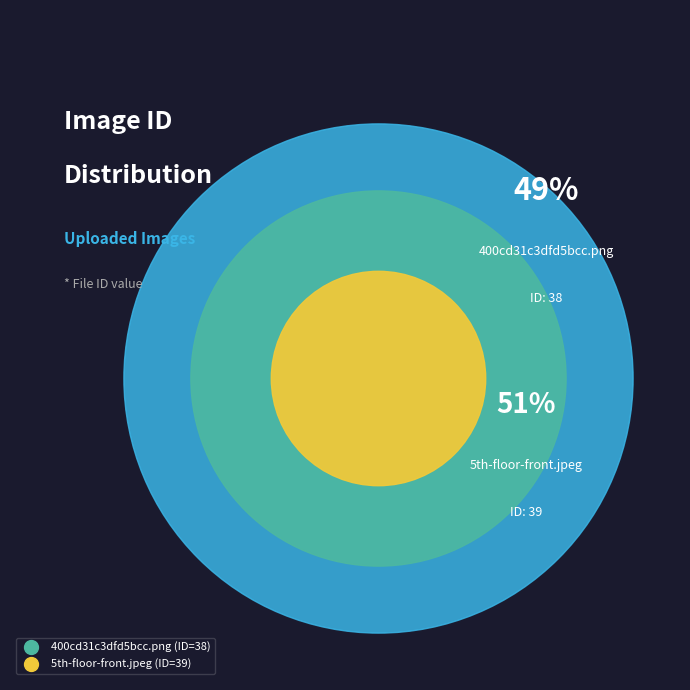

What is the smallest slice in the pie chart?

400cd31c3dfd5bcc.png